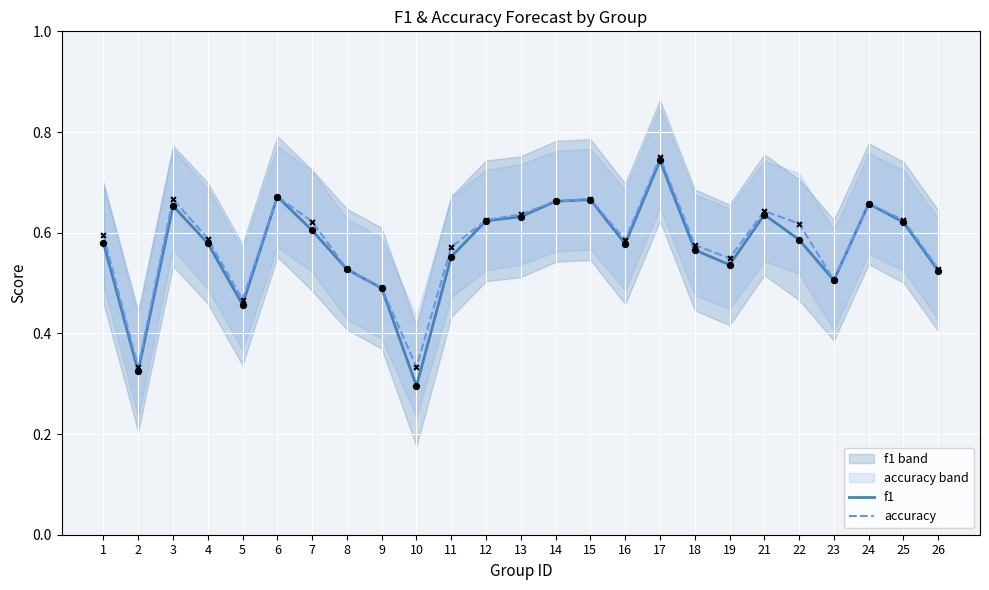

What are all the series names shown in the legend?

f1, accuracy